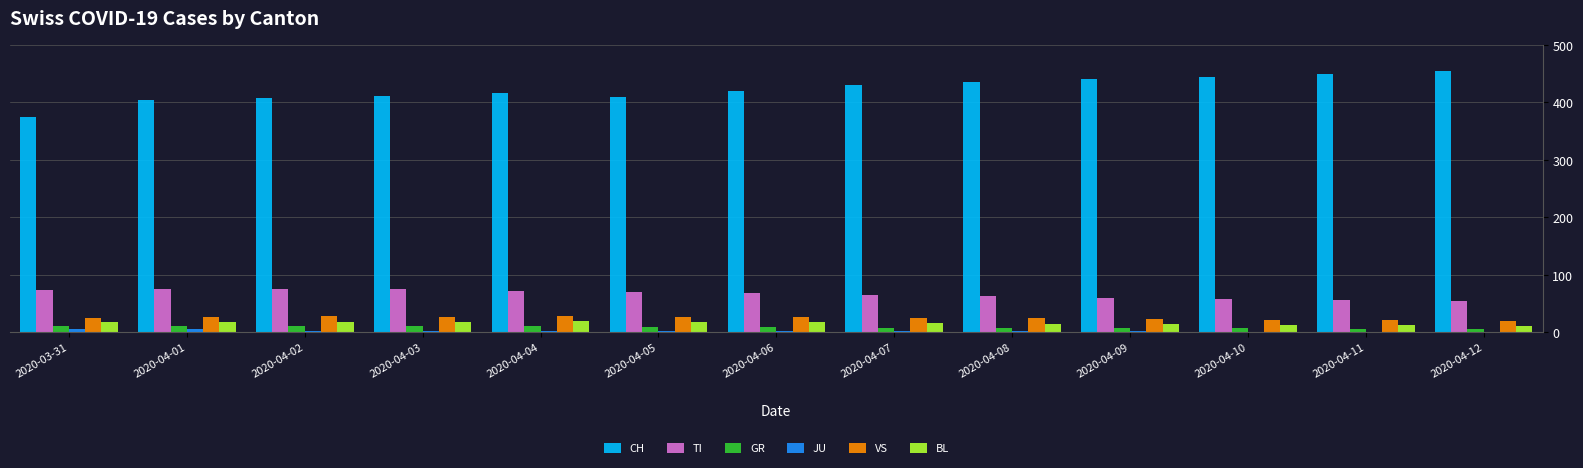

What is the average value of the GR series?

9